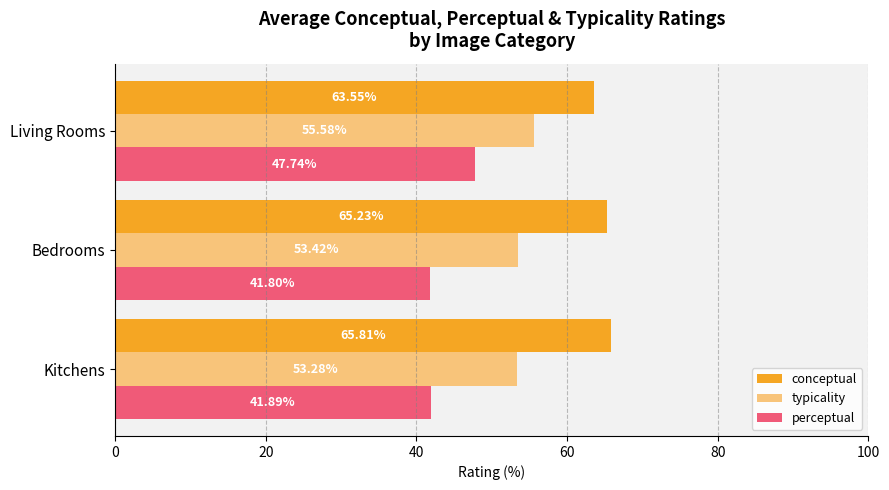

Rank the series by their maximum value, from lowest to highest.

perceptual, typicality, conceptual